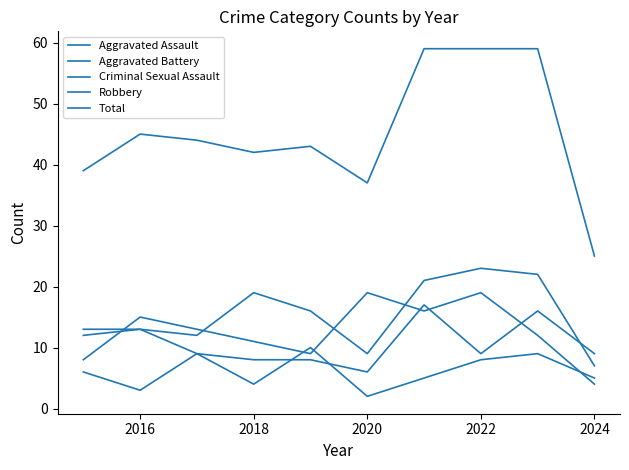

Does the chart display data point markers on the line(s)?

No